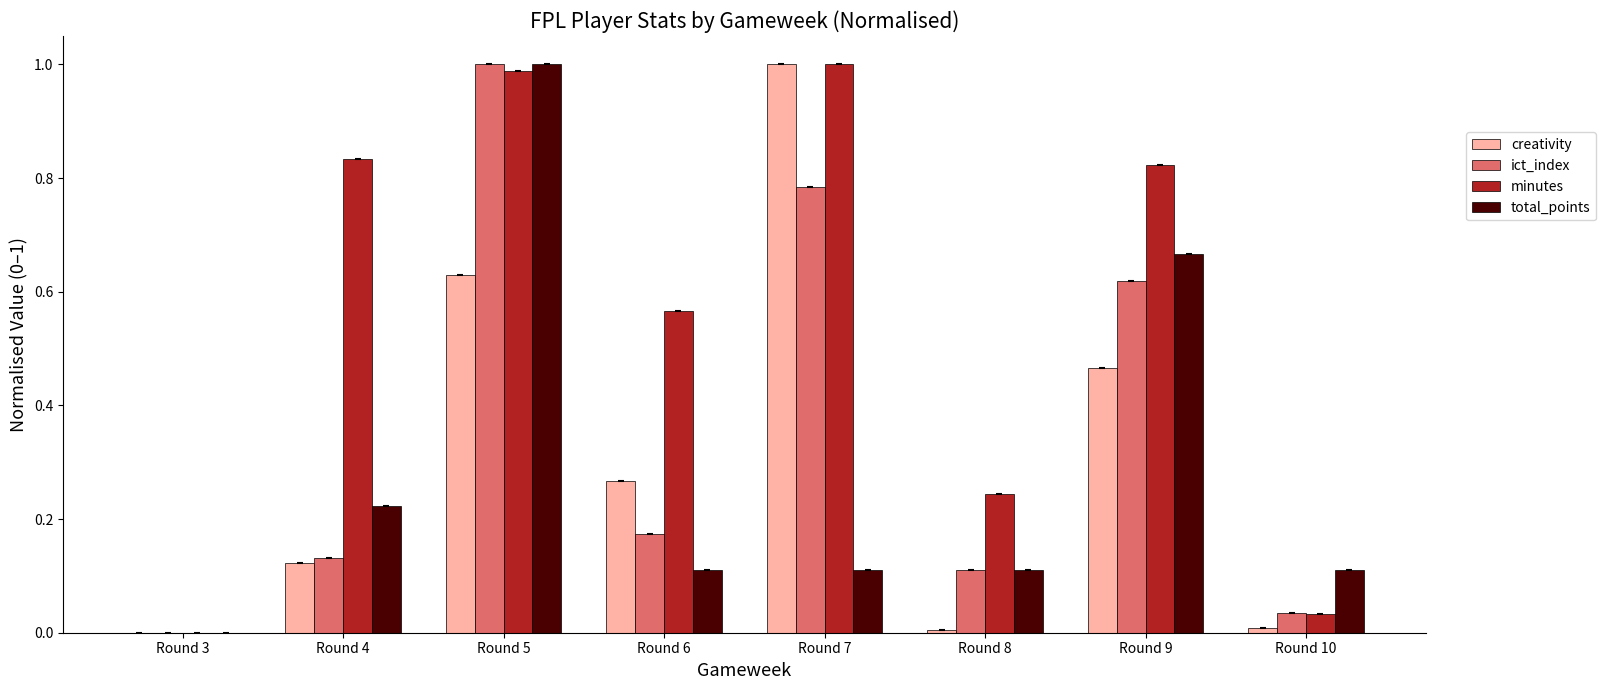

What is the sum of all creativity values?

2.5